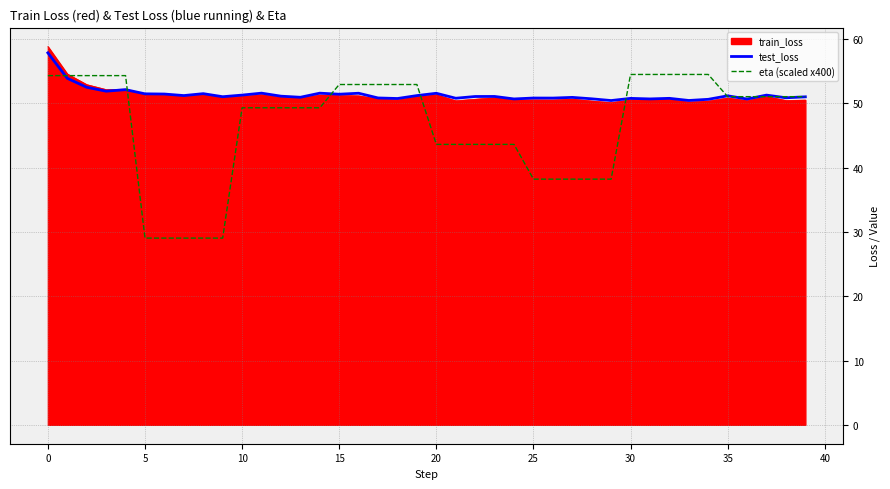

How many categories are shown in the chart?

40